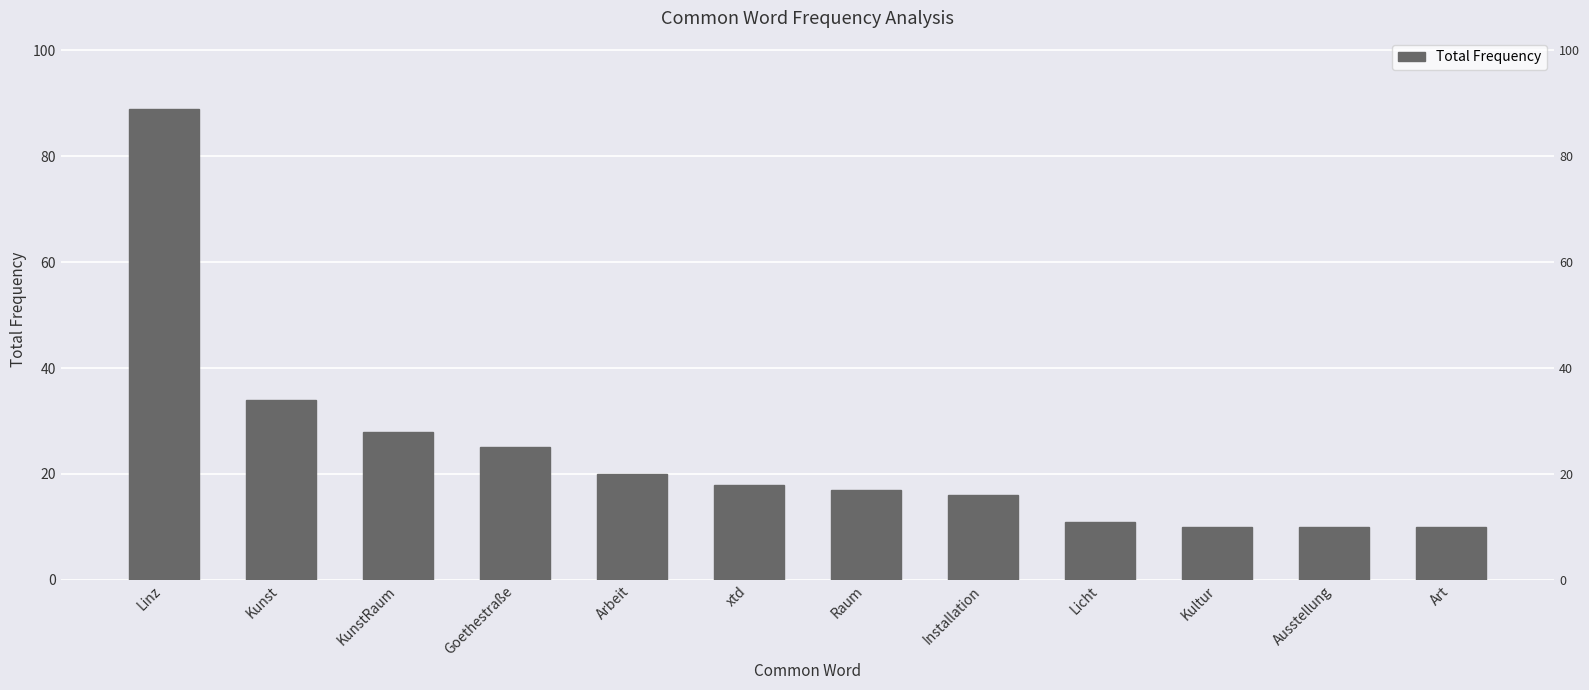

Reading right to left, extract all data points from this chart.

10	10	10	11	16	17	18	20	25	28	34	89